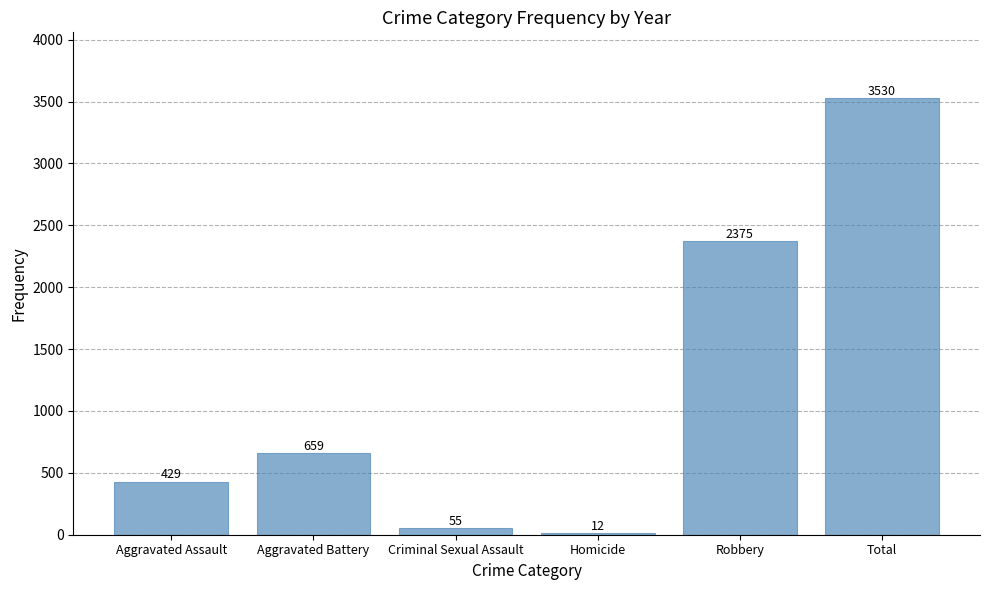

The value at Homicide is 12. True or false?

True